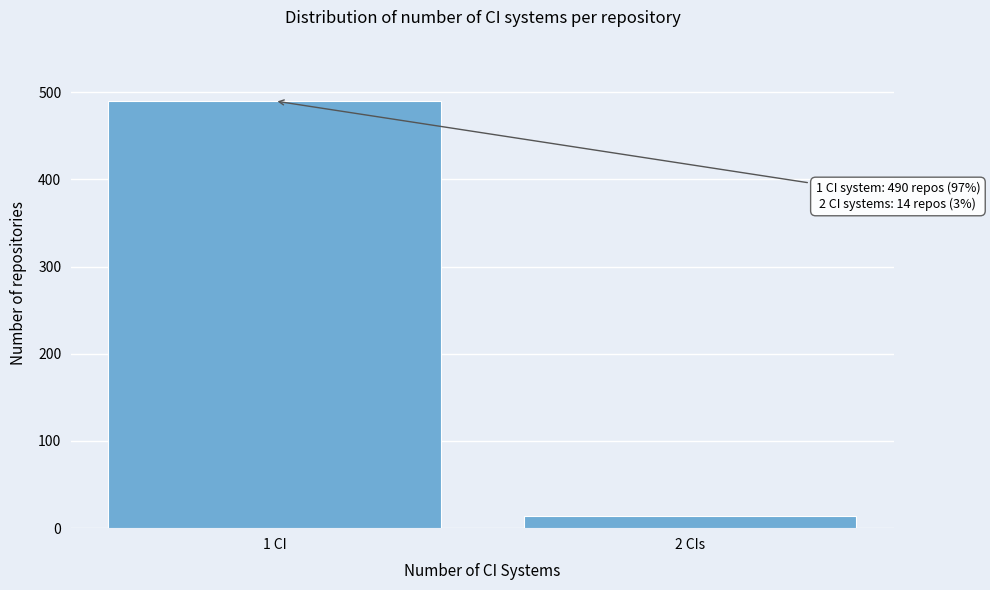

Reading right to left, list all the values displayed in this chart.

14	490